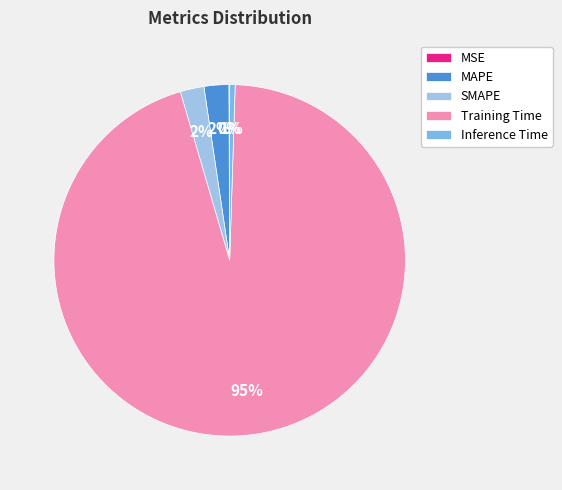

Which slice is the smallest?

MSE